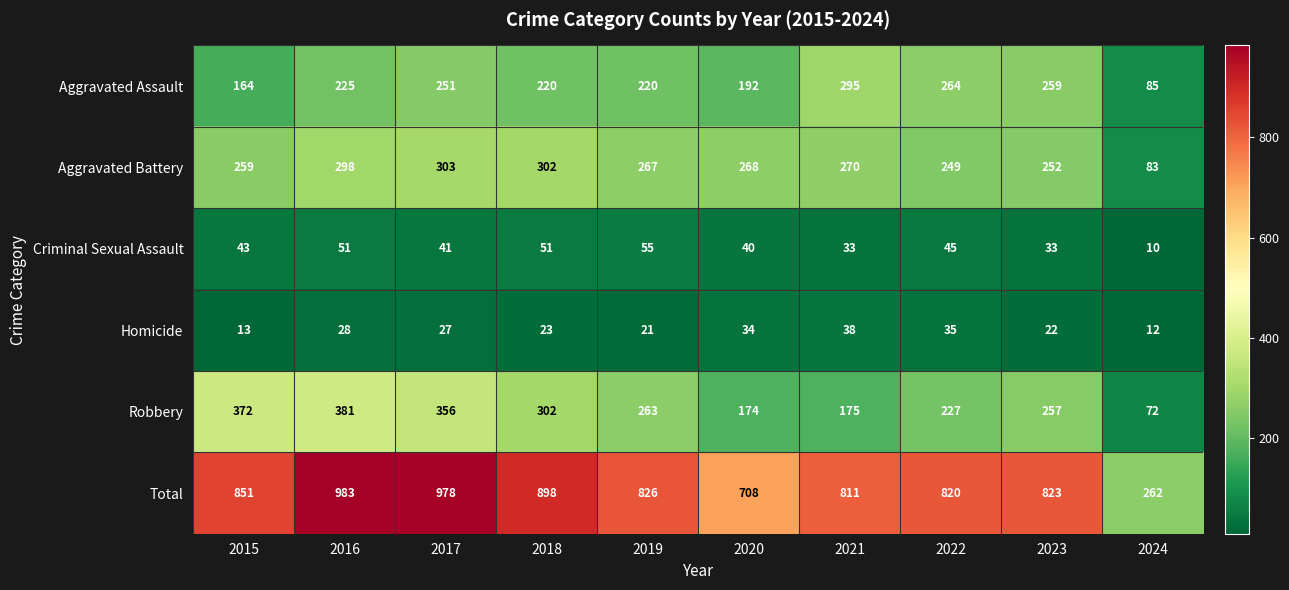

At which category does the chart reach its minimum across all series?

2024